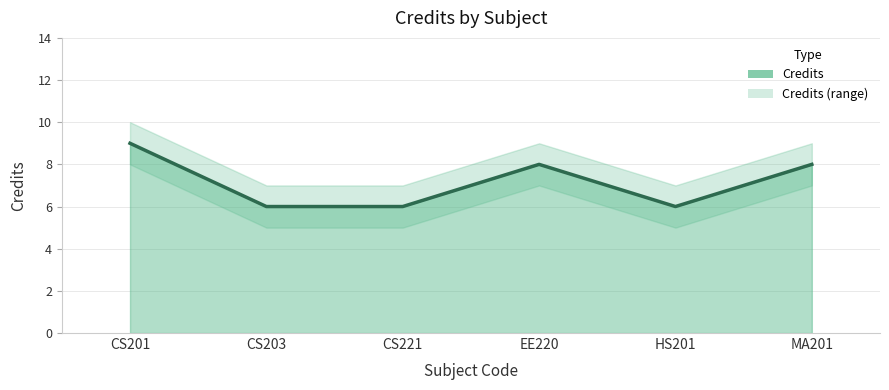

Which category has the lowest value across all series?

CS203